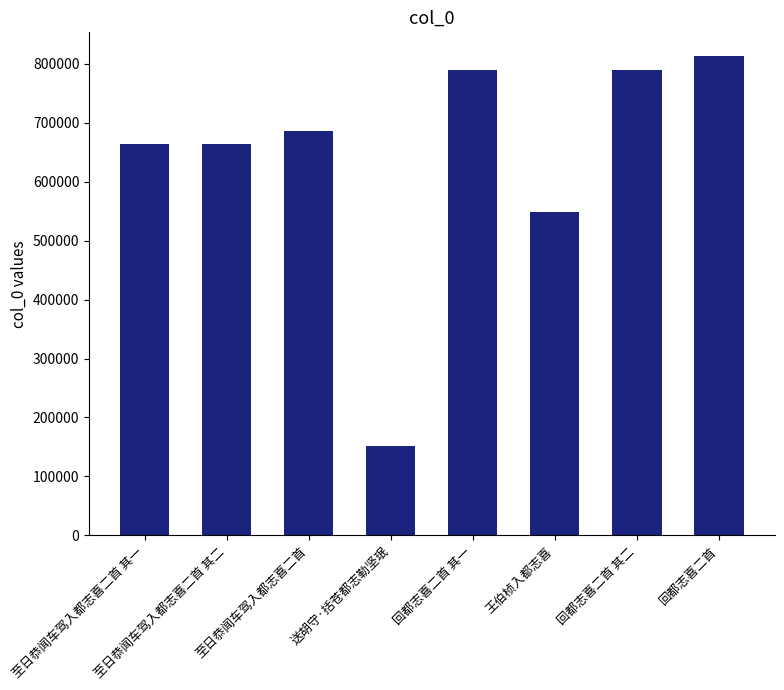

What is the maximum value shown in the chart?

812622